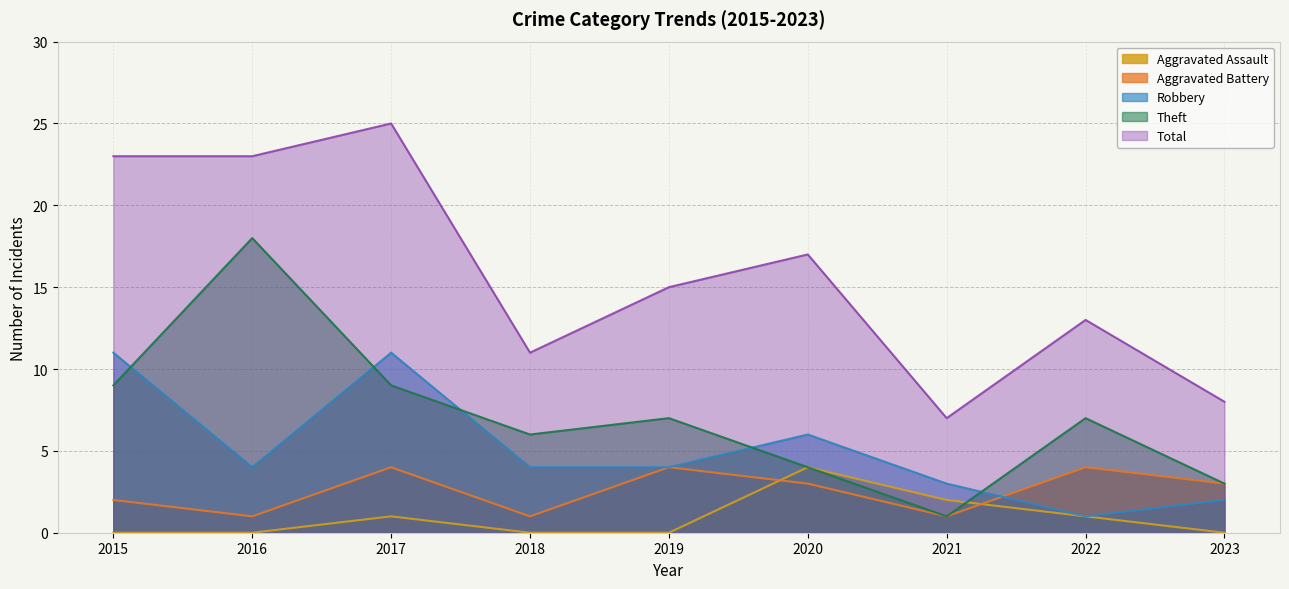

How many lines are shown in the chart?

5